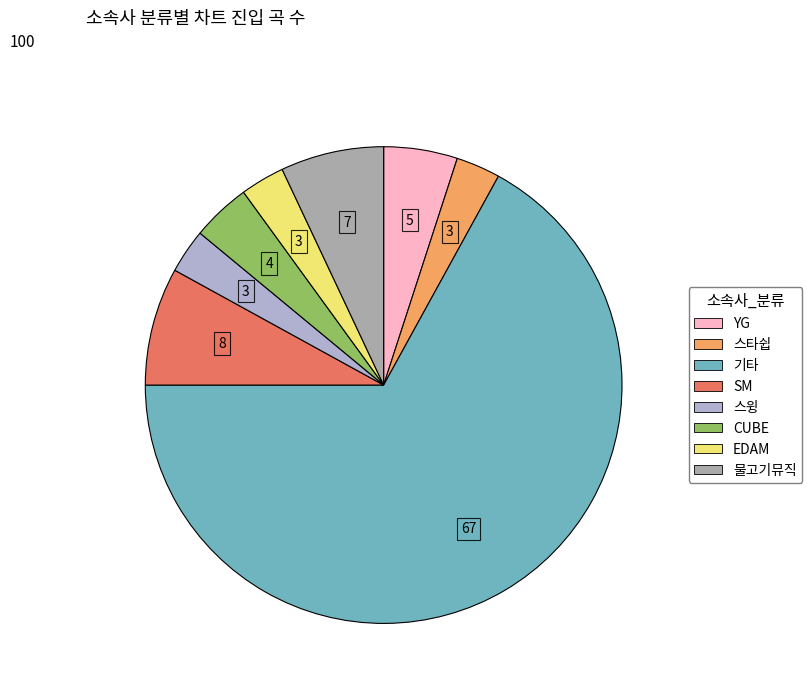

Which slice represents more than half of the pie?

기타